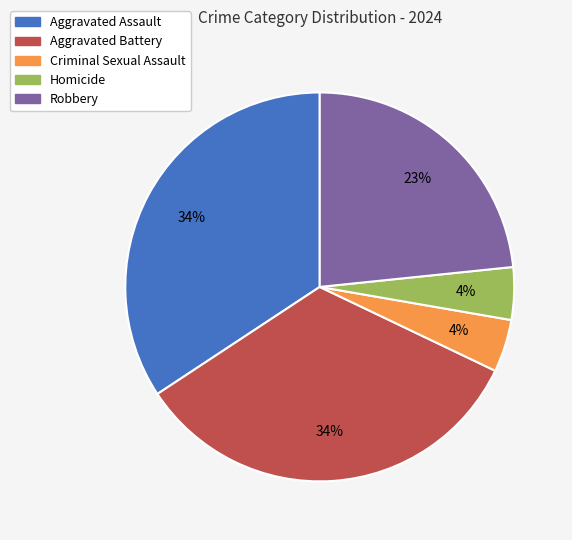

Do Aggravated Assault and Aggravated Battery together represent more than half of the pie?

Yes